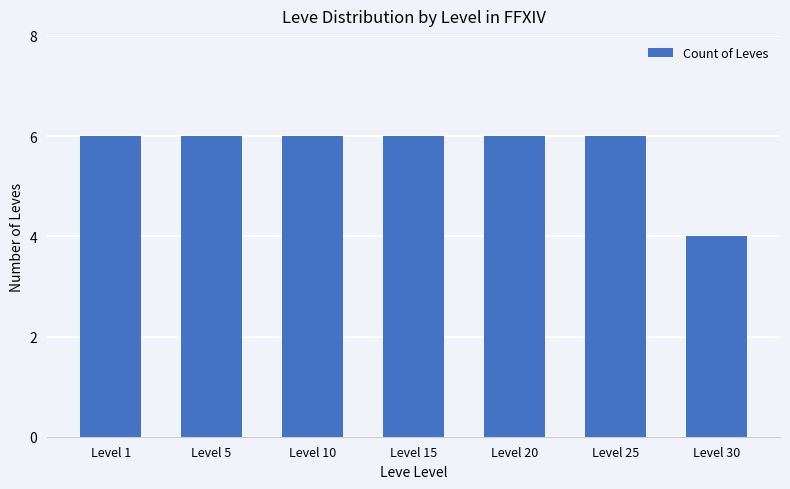

Count the values in the range 6 to 7.

6